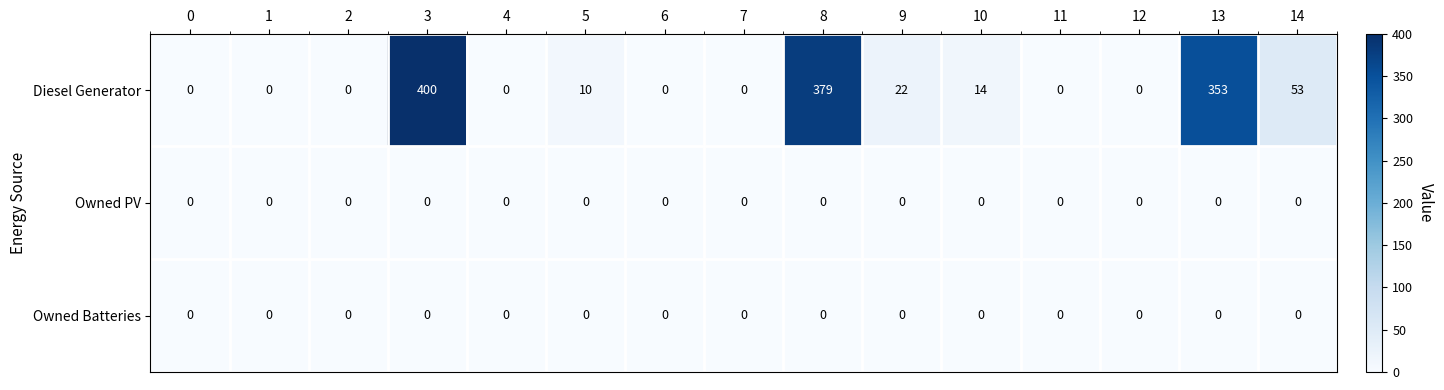

Is it true that Diesel Generator equals 379 at 8?

True